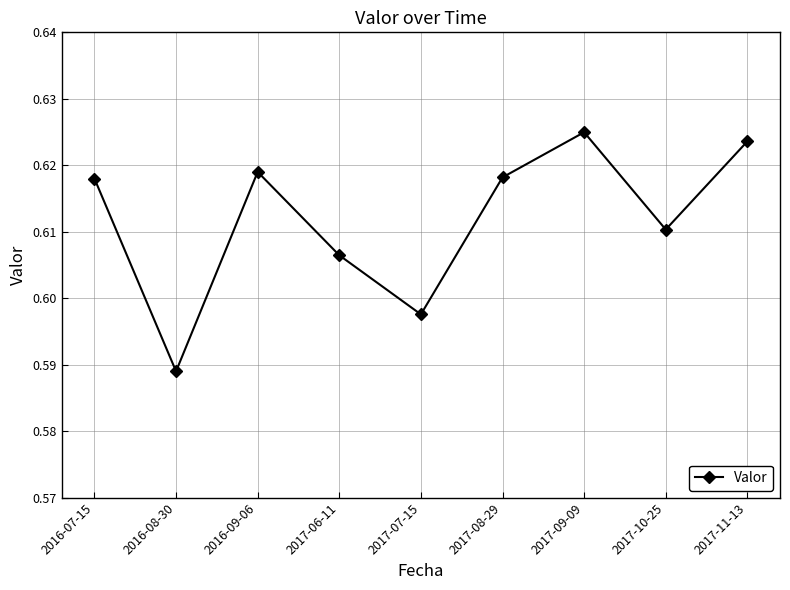

Where is the first local maximum?

2016-09-06